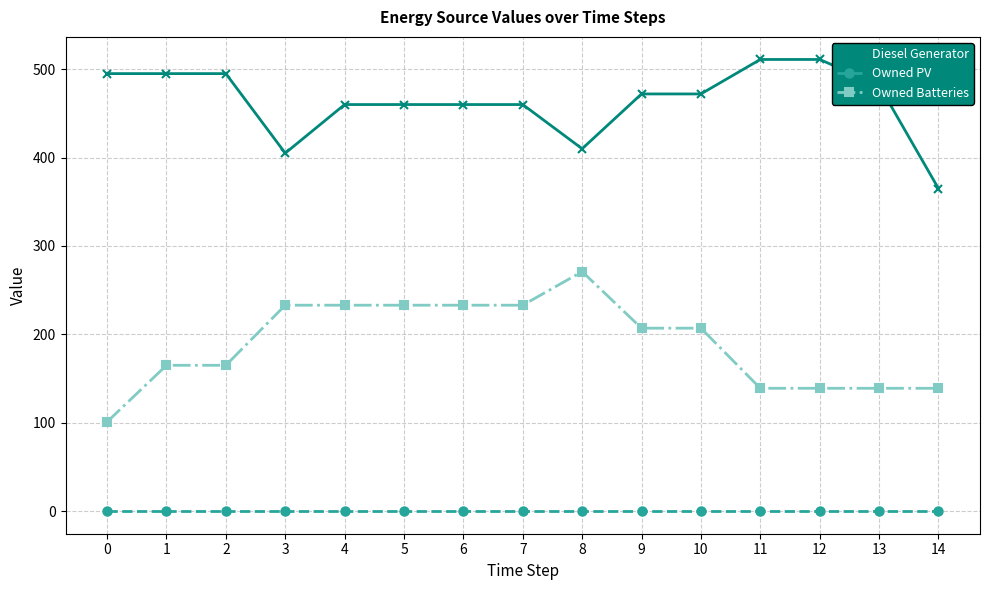

What is the average value of the Diesel Generator series?

464